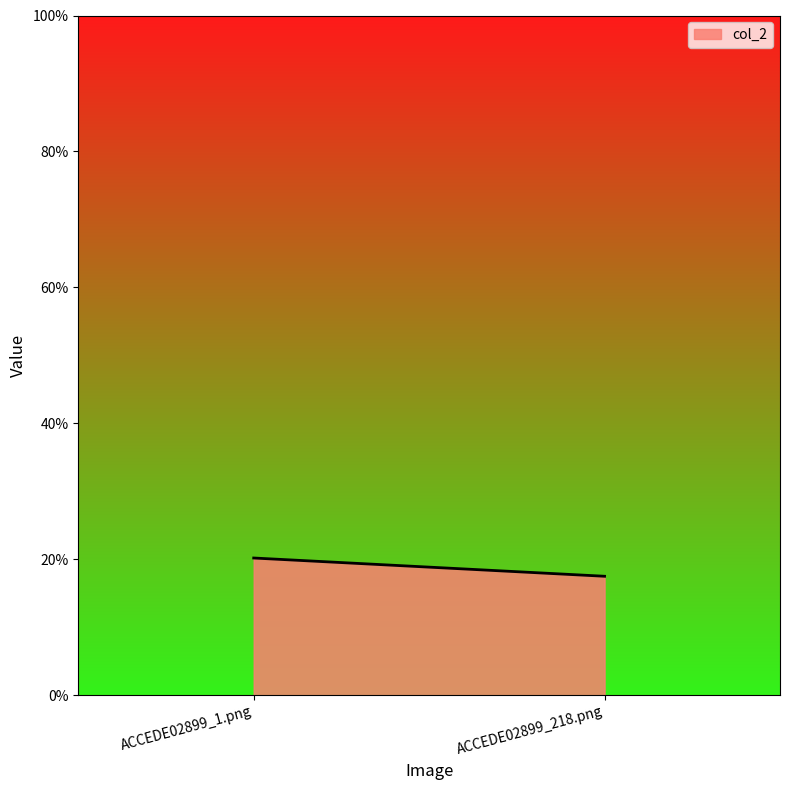

List the labels in order of value, largest first.

ACCEDE02899_1.png, ACCEDE02899_218.png